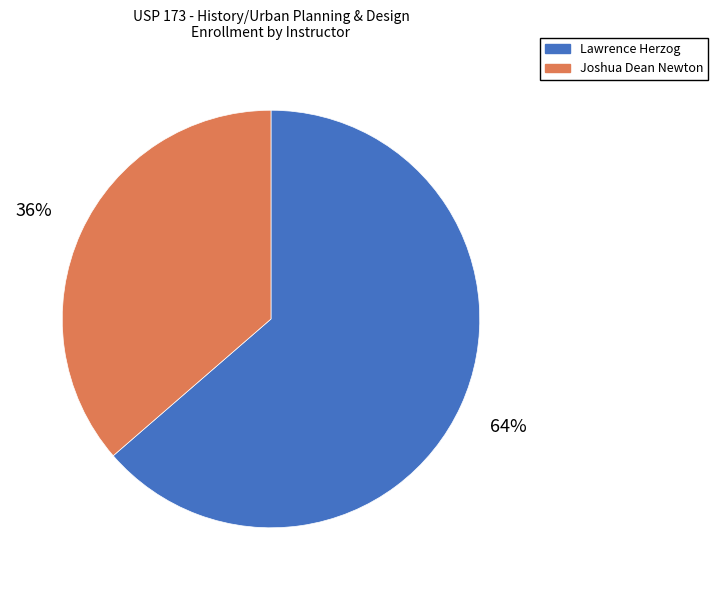

Is the sum of Joshua Dean Newton and Lawrence Herzog greater than half?

Yes